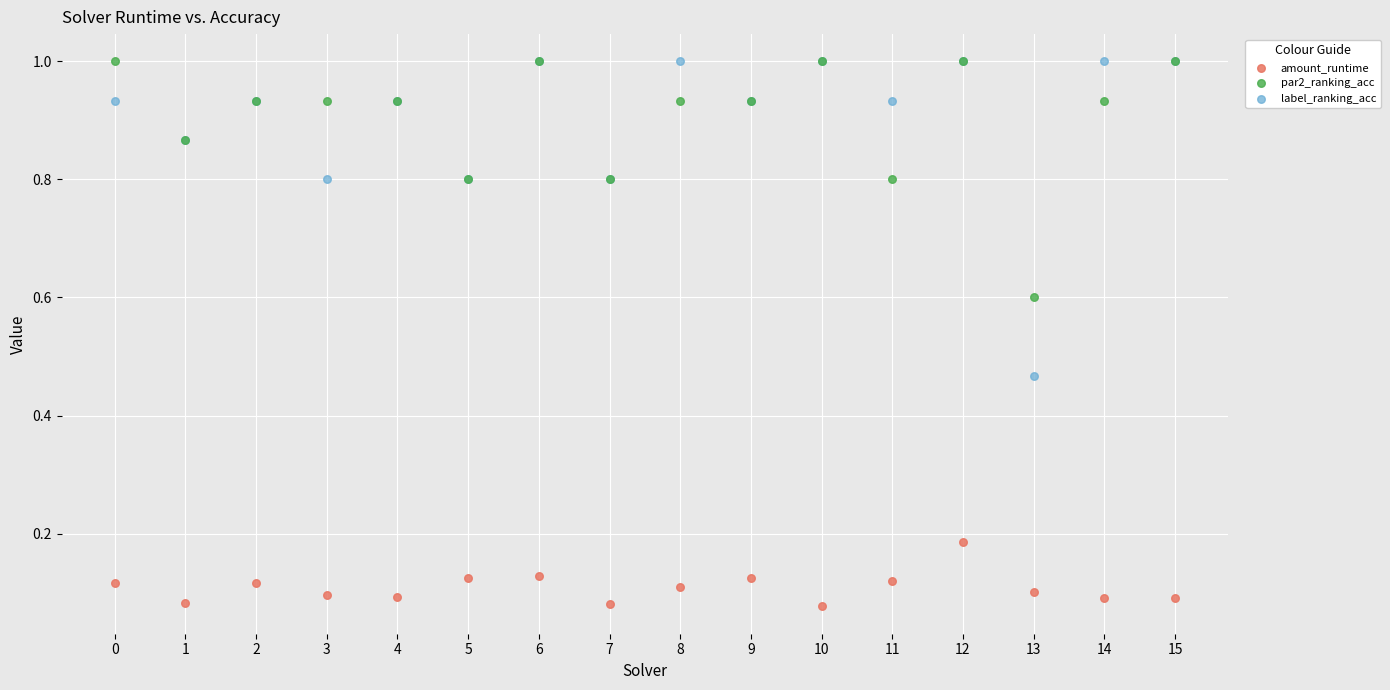

Which series reaches the minimum Y coordinate?

amount_runtime